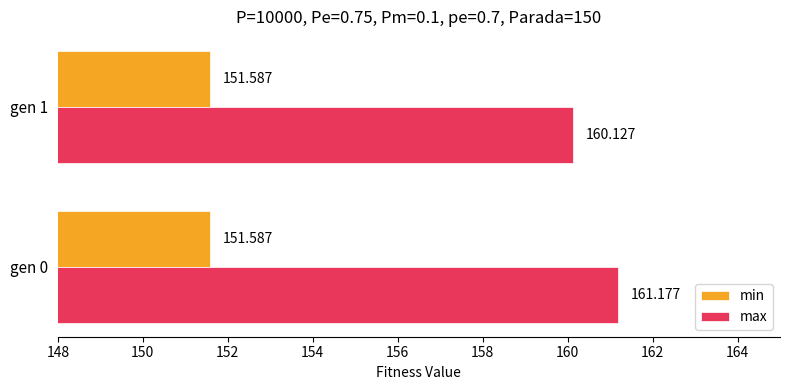

What is the lowest value of the min series?

151.6